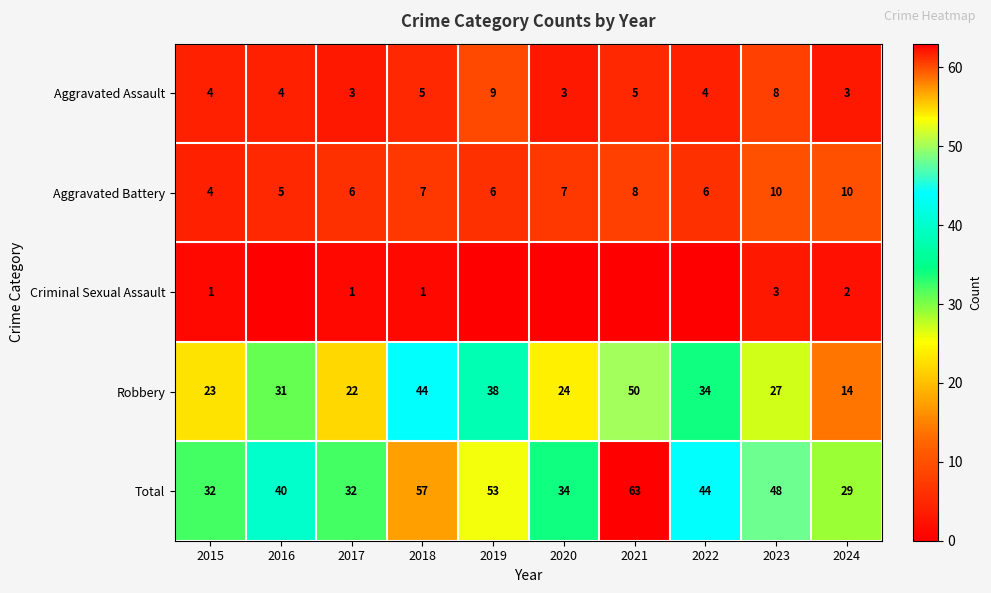

Rank the series at 2017 from highest to lowest value.

Total, Robbery, Aggravated Battery, Aggravated Assault, Criminal Sexual Assault